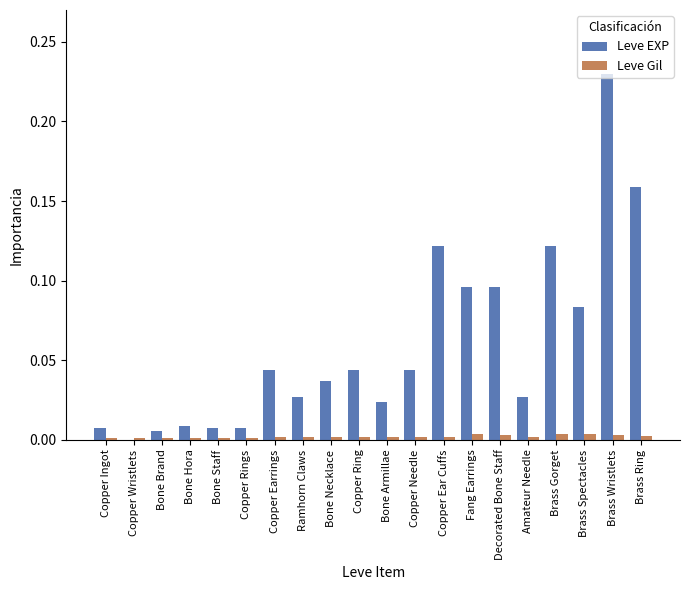

True or false: Leve EXP has a value of 0.4 at Brass Wristlets.

False